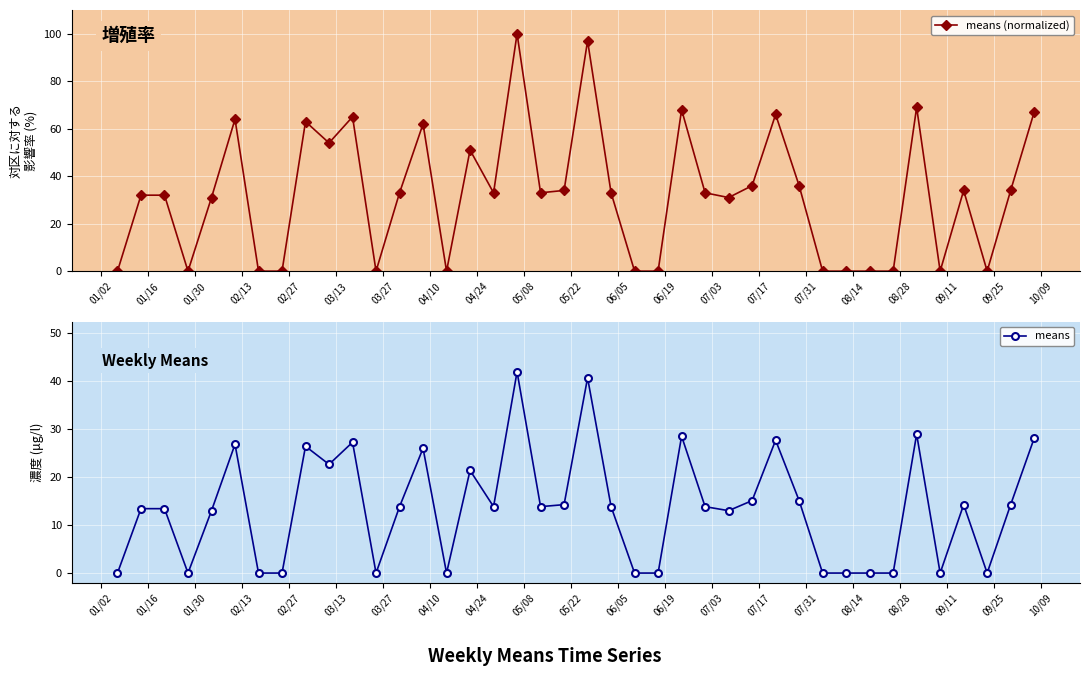

What is the highest value of the means (normalized) series?

100.0